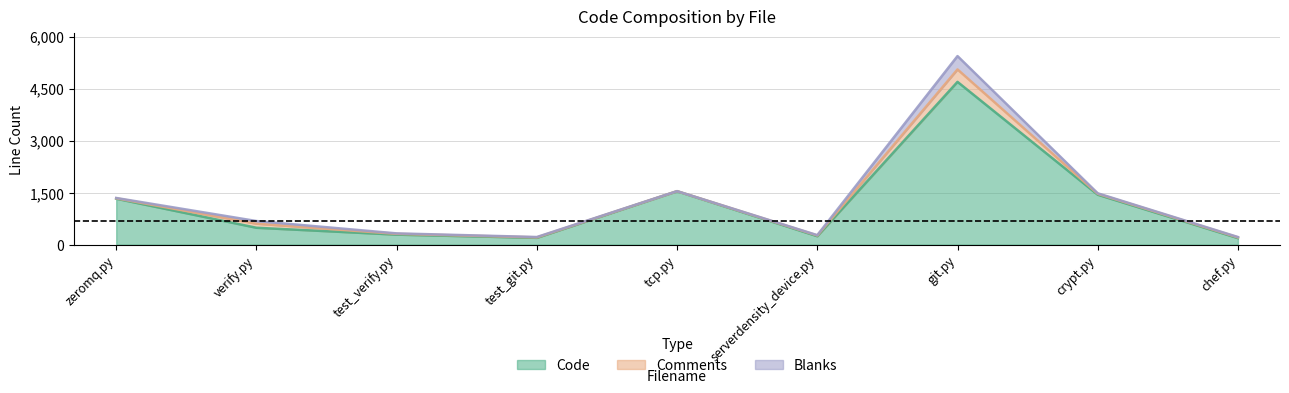

Reading left to right, extract all data points from this chart.

Code: 1325	487	289	196	1539	243	4694	1440	188
Comments: 12	118	23	14	4	22	359	27	21
Blanks: 9	76	13	10	0	9	385	14	11